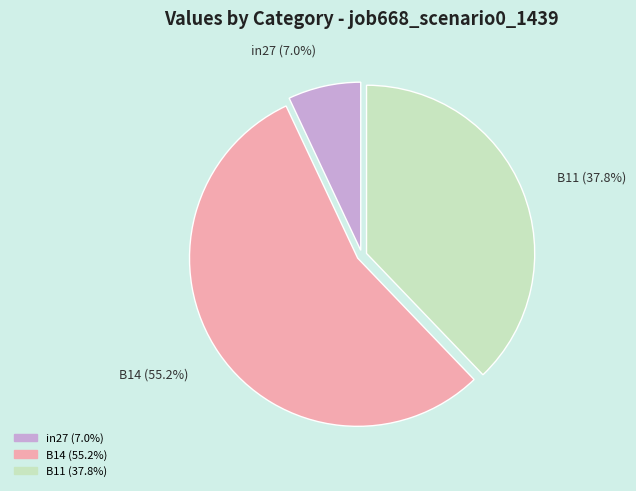

Which category accounts for the majority?

B14